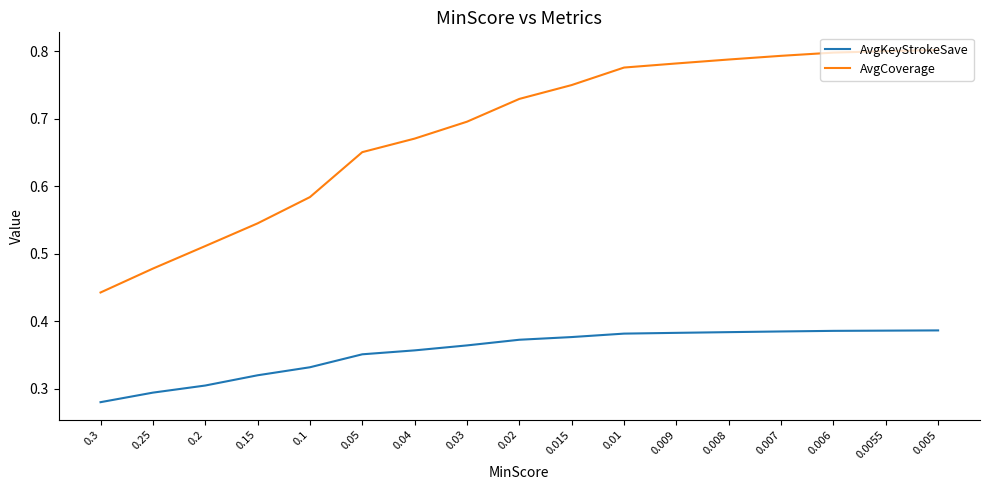

Which series has the widest spread of values?

AvgCoverage